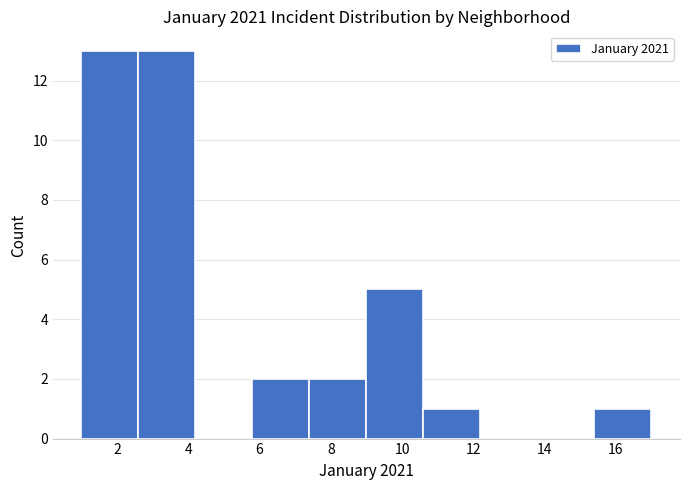

How tall is the bar that spans 2.6 to 4.2 on the x-axis? The values are not printed on the chart, so give them approximately, as read against the axis.

13